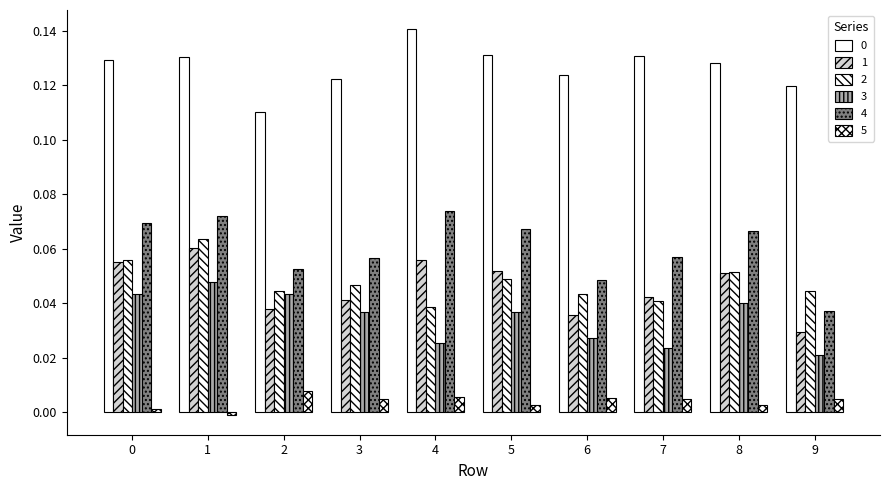

Count the number of categories in the chart.

10